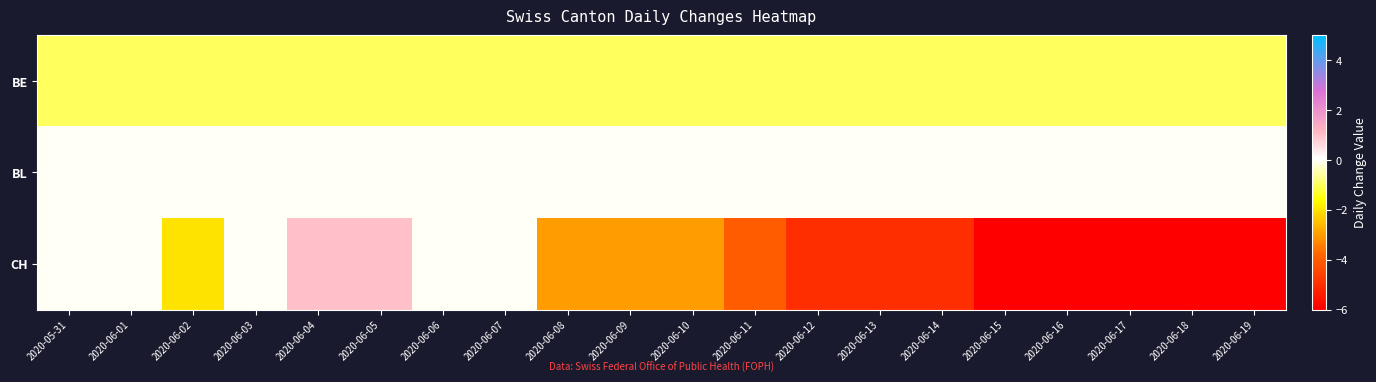

What is the spread (max minus min) of values at 2020-06-03?

1